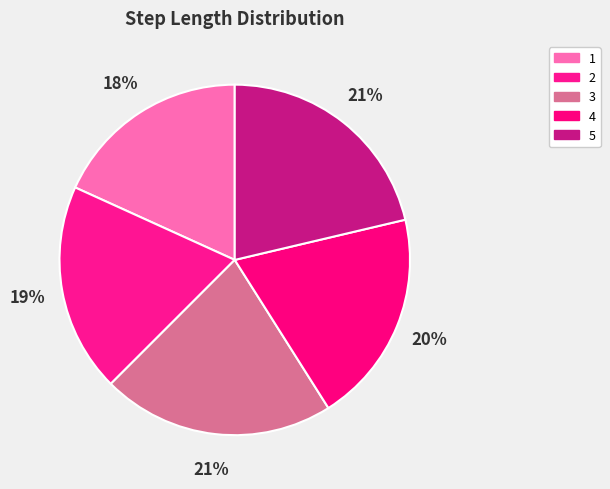

How many segments does this pie chart have?

5